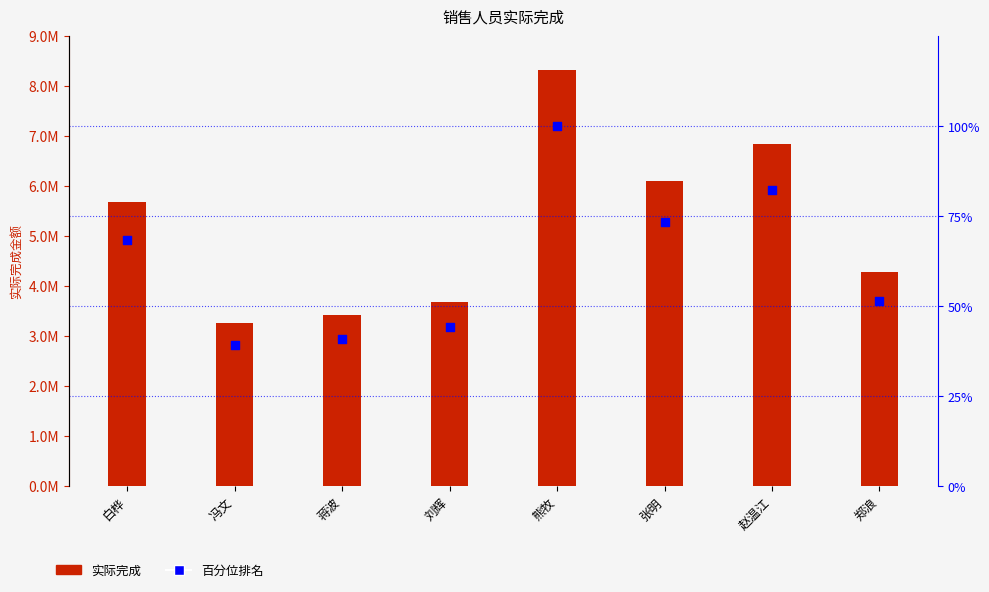

At which category is the sum across all series the highest?

熊牧